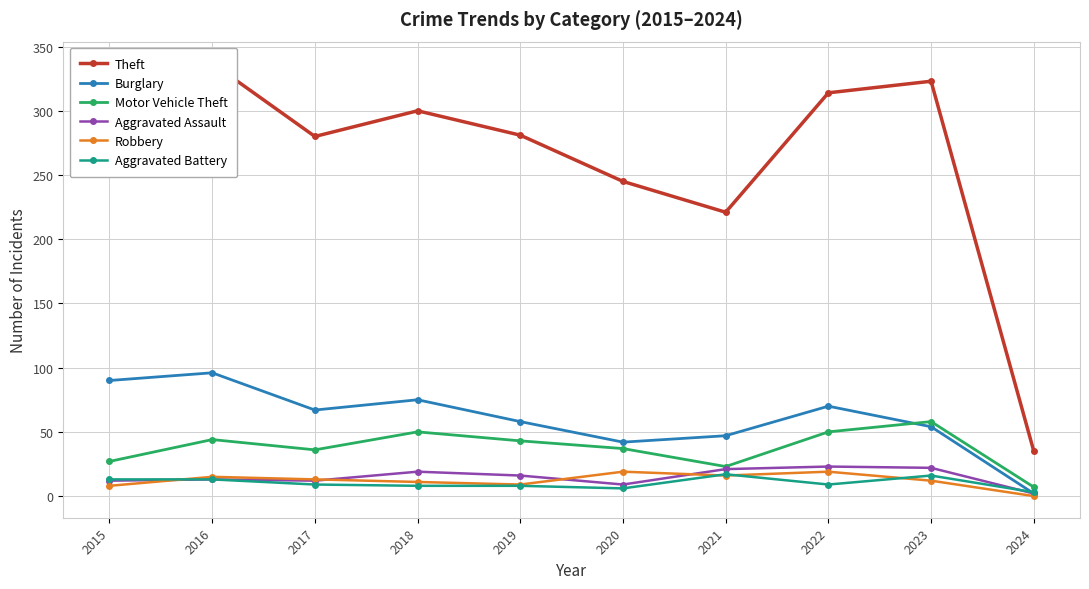

At which category does the chart reach its peak across all series?

2016